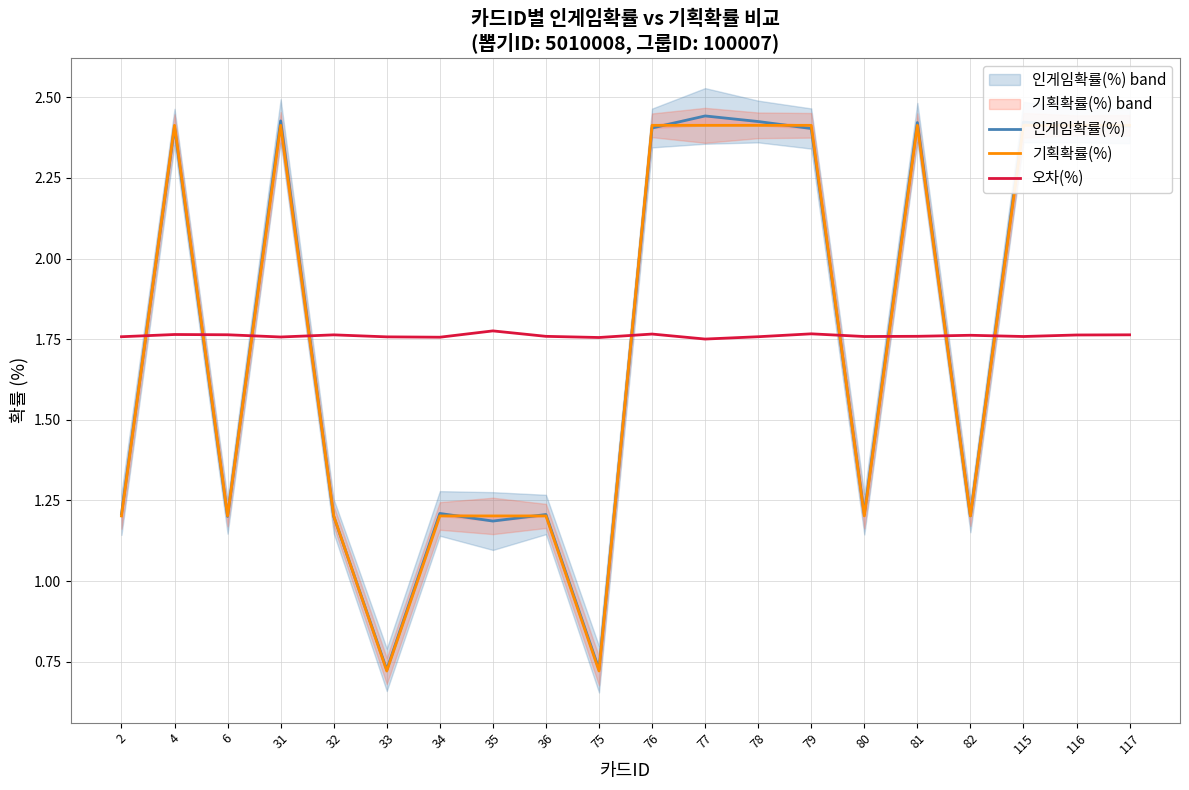

What is the highest value of the 오차(%) series?

1.8